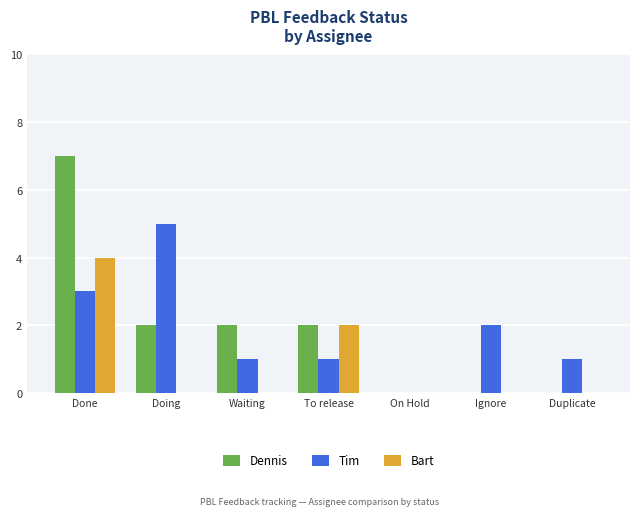

Reading right to left, transcribe all the data shown in this chart.

Dennis: 0	0	0	2	2	2	7
Tim: 1	2	0	1	1	5	3
Bart: 0	0	0	2	0	0	4